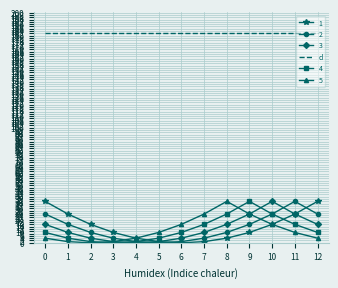

Which series ends up on top after the final intersection of 3 and 4?

3